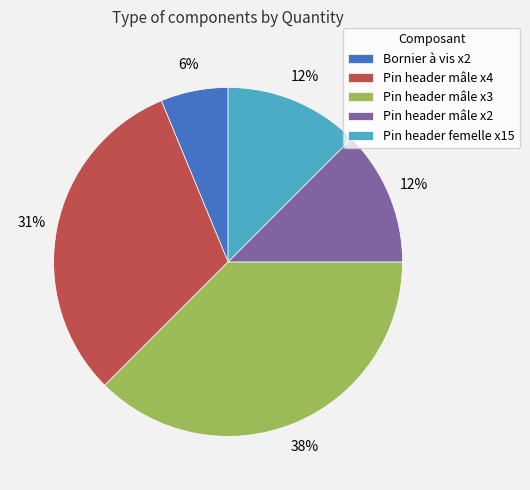

Is the sum of Pin header femelle x15 and Bornier à vis x2 greater than half?

No